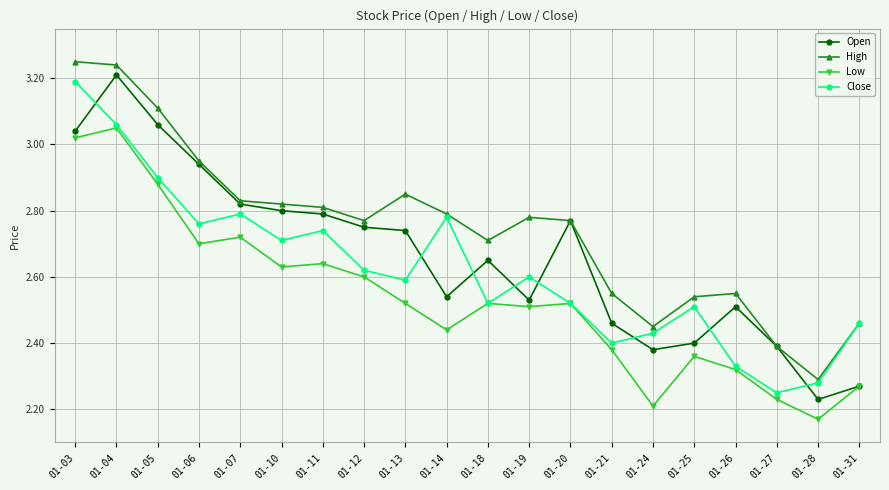

Rank the series by their average value, from highest to lowest.

High, Open, Close, Low